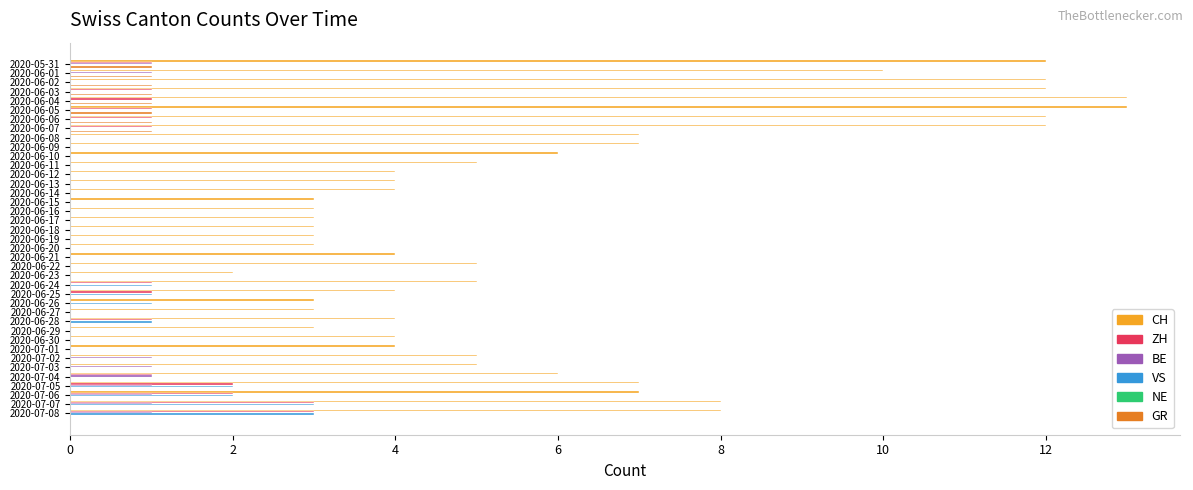

What is the total value across all series at 2020-06-18?

3